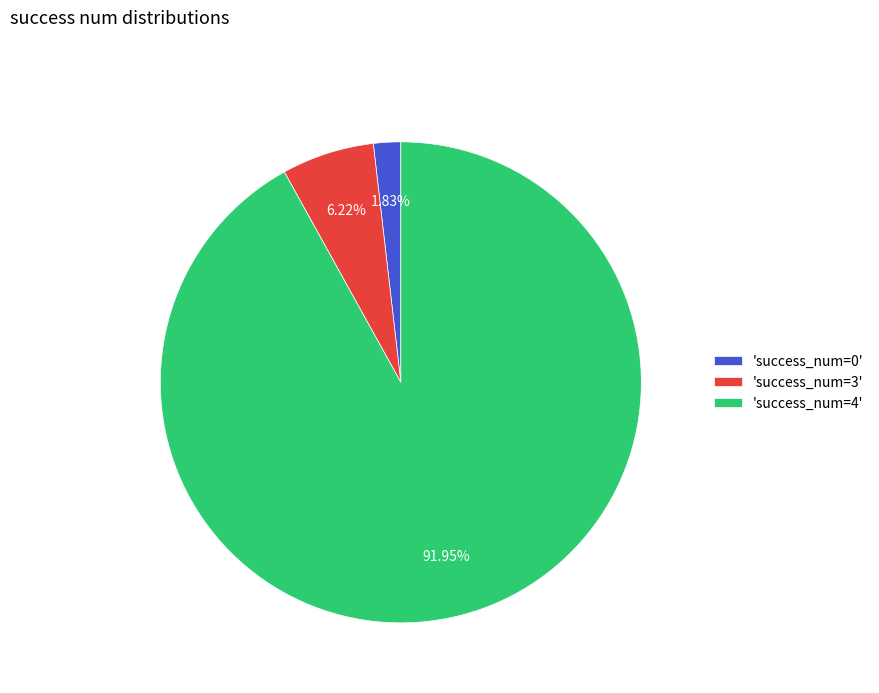

Which has a higher value, 'success_num=4' or 'success_num=0'?

'success_num=4'